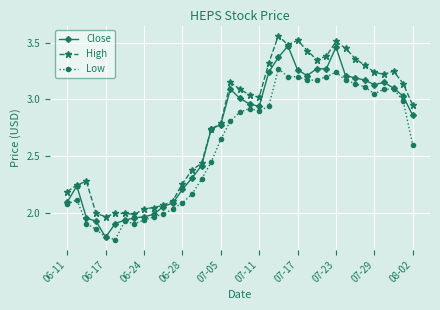

Does the chart display data point markers on the line(s)?

Yes